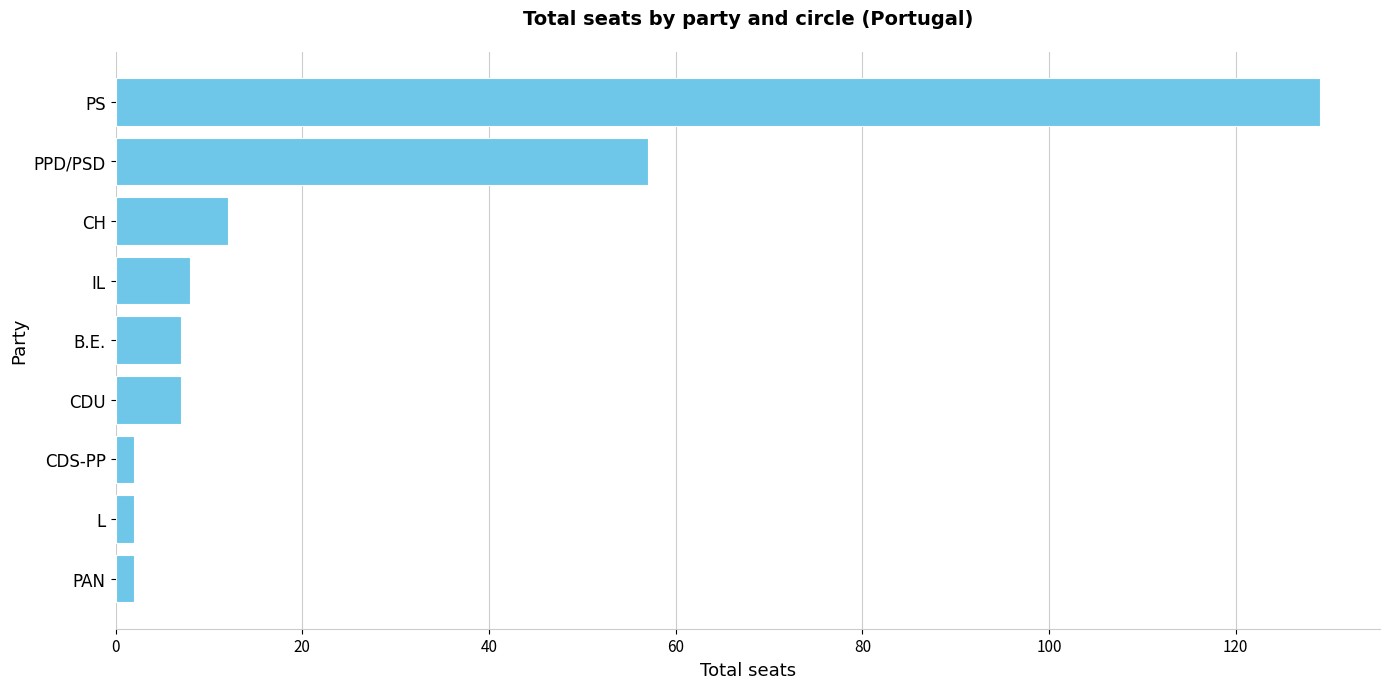

The chart shows a value of 13 at CDU. True or false?

False